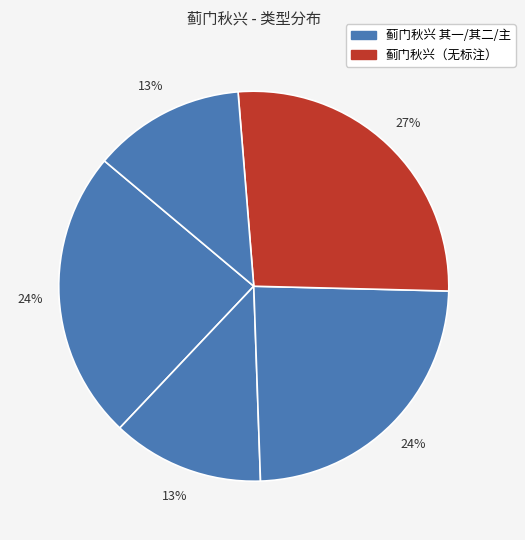

What is the largest slice in the pie chart?

蓟门秋兴